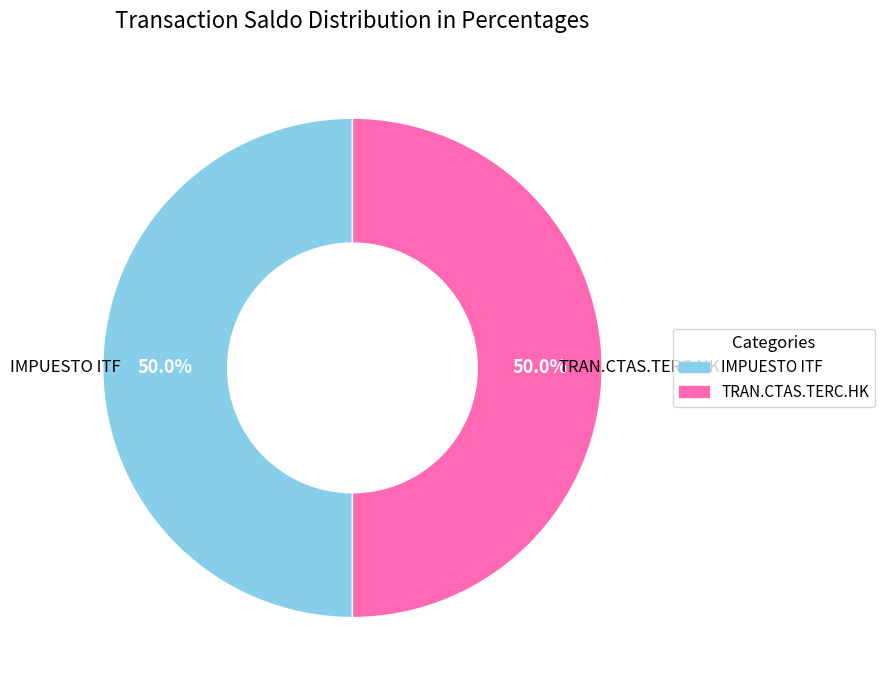

How much of the chart is everything except IMPUESTO ITF?

50.0%